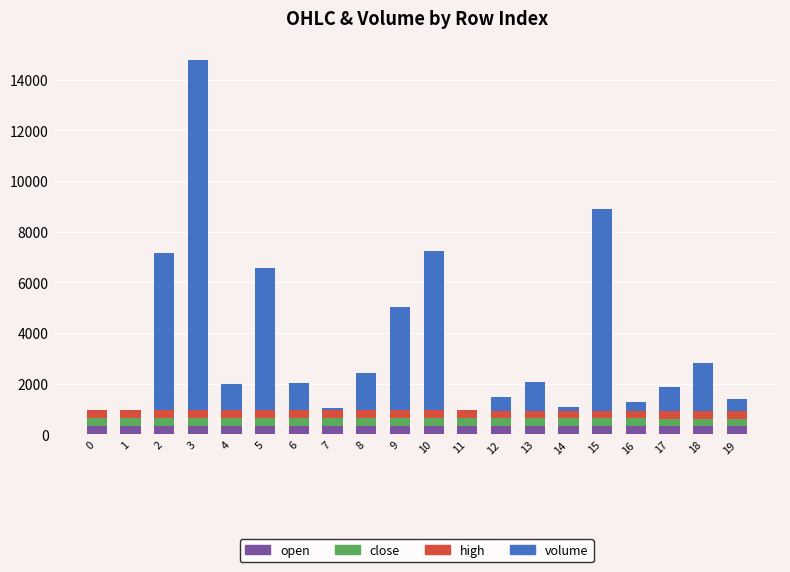

At which category is the sum across all series the highest?

3